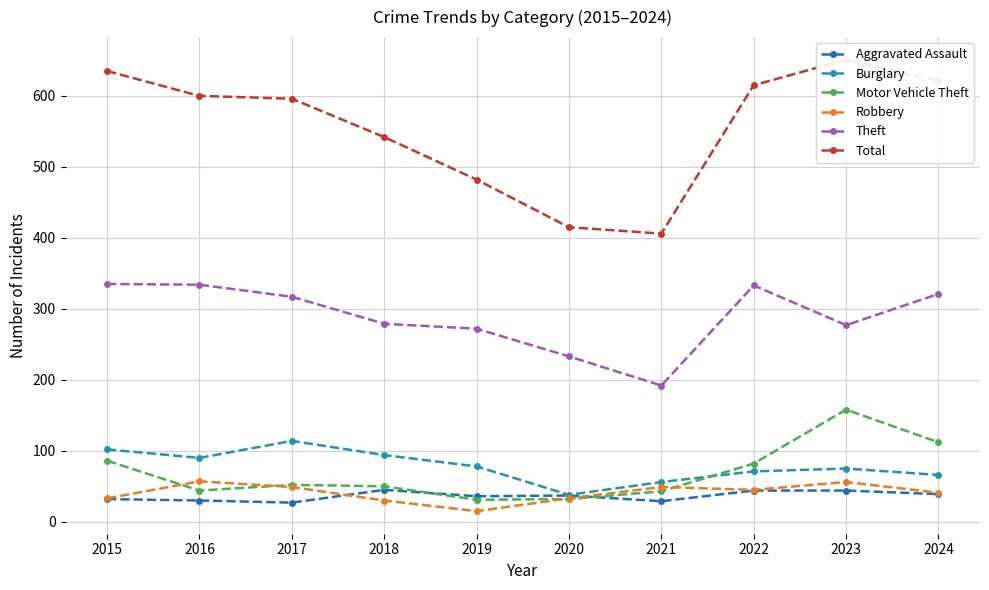

What are all the series names shown in the legend?

Aggravated Assault, Burglary, Motor Vehicle Theft, Robbery, Theft, Total